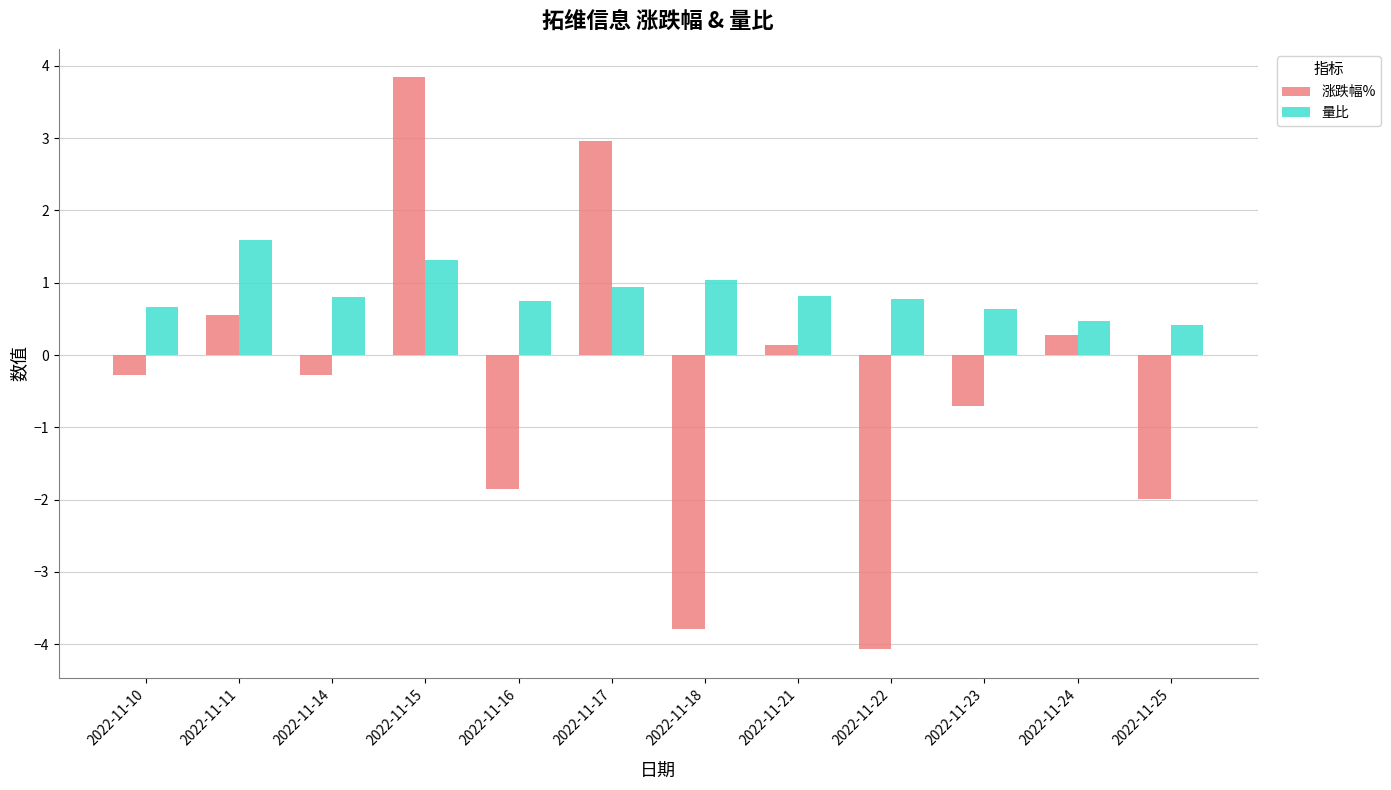

At which label is 涨跌幅% closest to 0?

2022-11-21